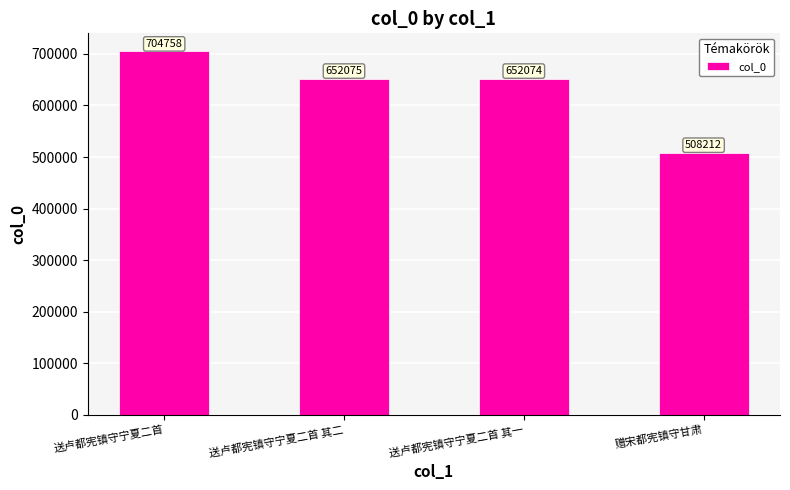

What is the sum of all values?

2517119